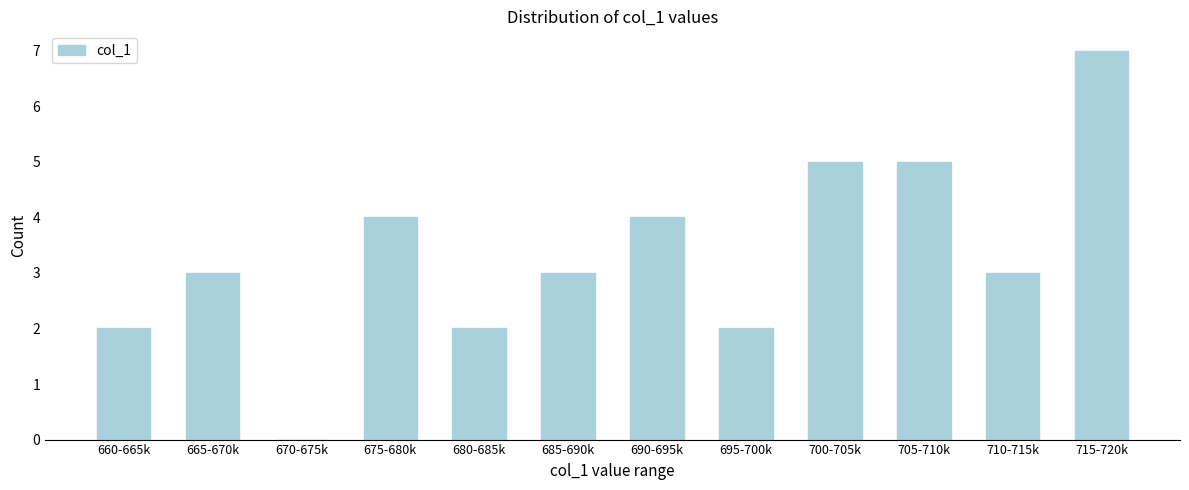

Reading left to right, list all the values displayed in this chart.

660-665k=2	665-670k=3	670-675k=0	675-680k=4	680-685k=2	685-690k=3	690-695k=4	695-700k=2	700-705k=5	705-710k=5	710-715k=3	715-720k=7